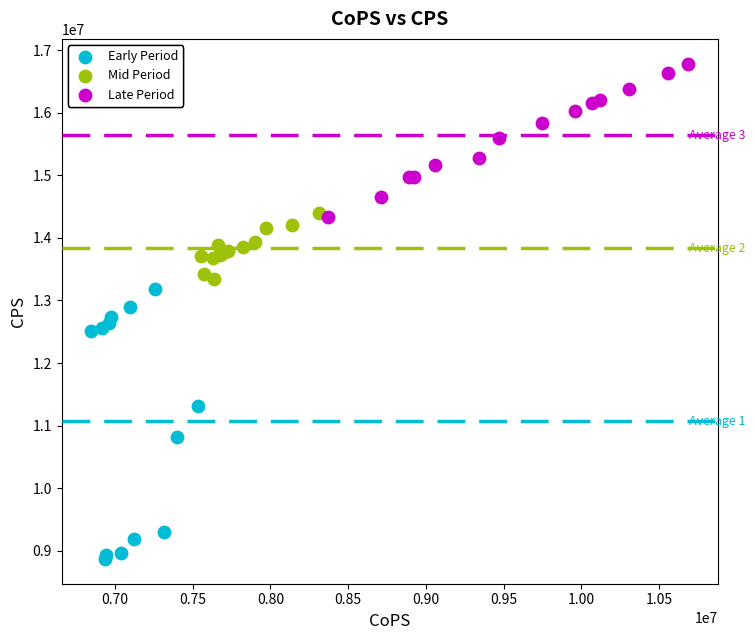

Which series reaches the minimum Y coordinate?

Early Period